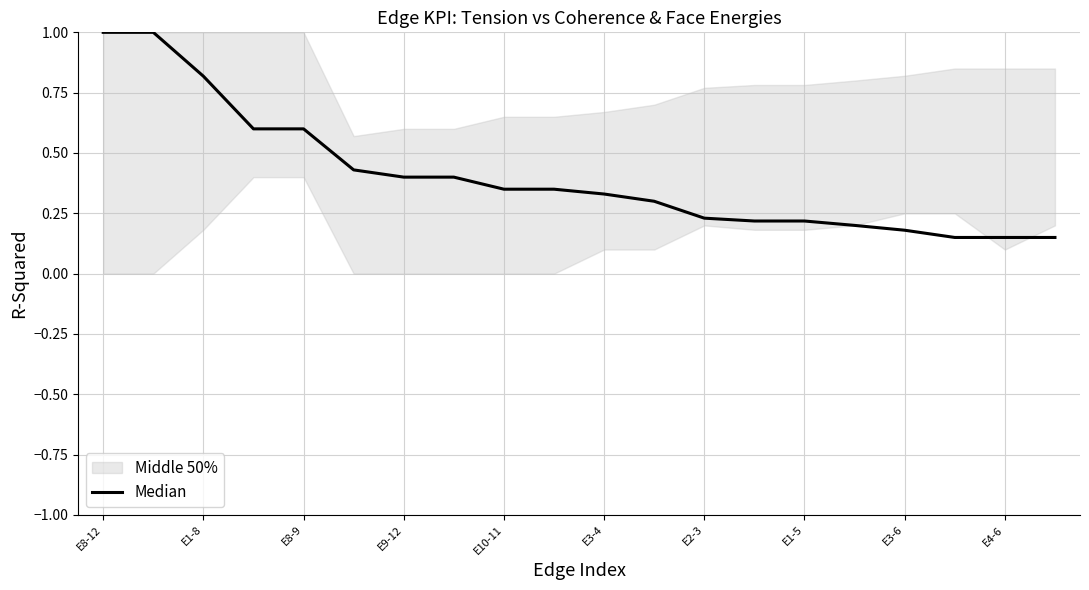

Where is the data nearest to the value 0?

19